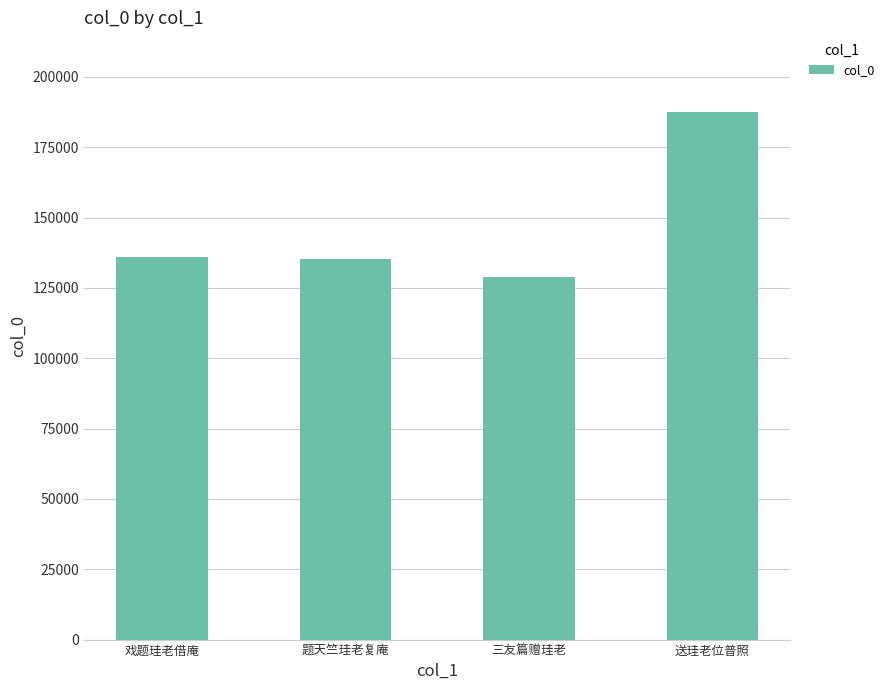

True or false: the data shows 135989 at 戏题珪老借庵.

True